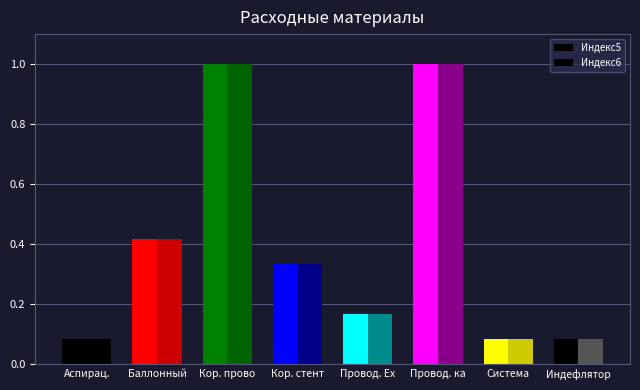

What is the value of the Индекс6 bar at the 4th from the left?

0.3